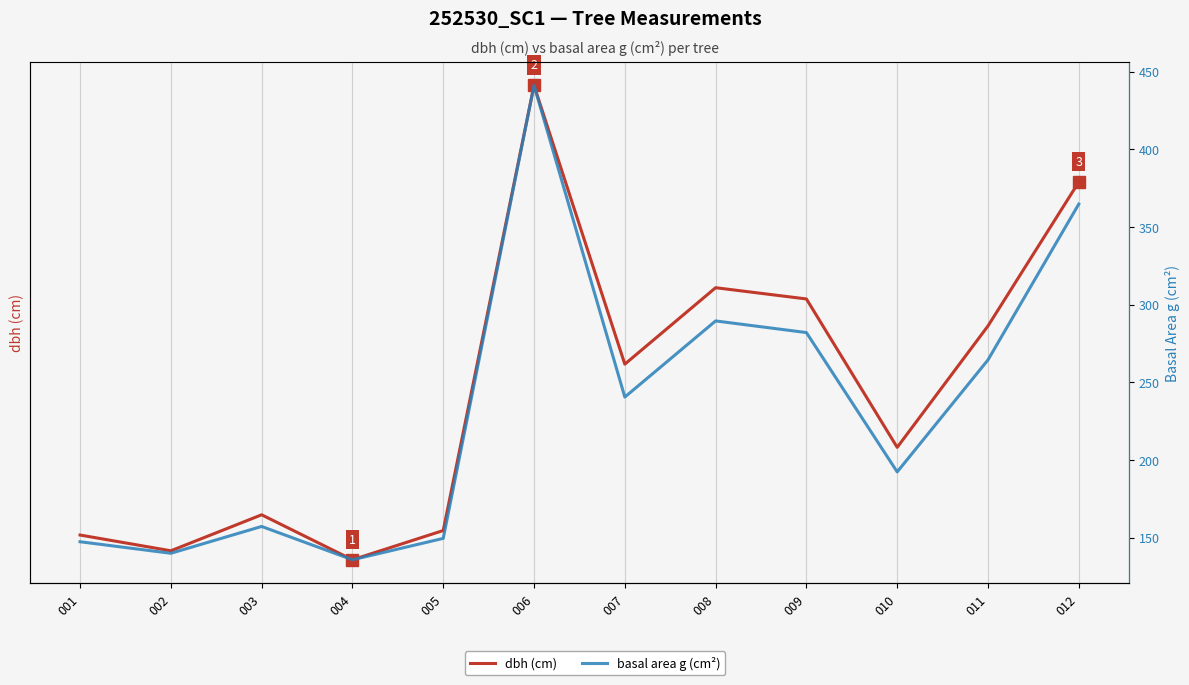

Does the chart display data point markers on the line(s)?

No